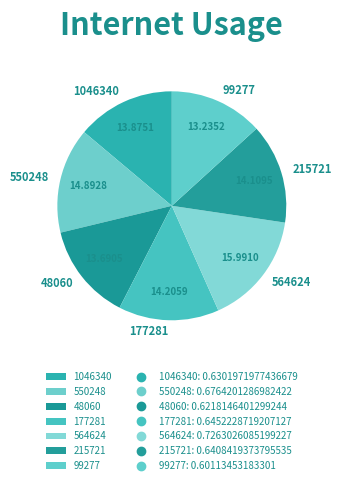

Which has a higher value, 564624 or 215721?

564624